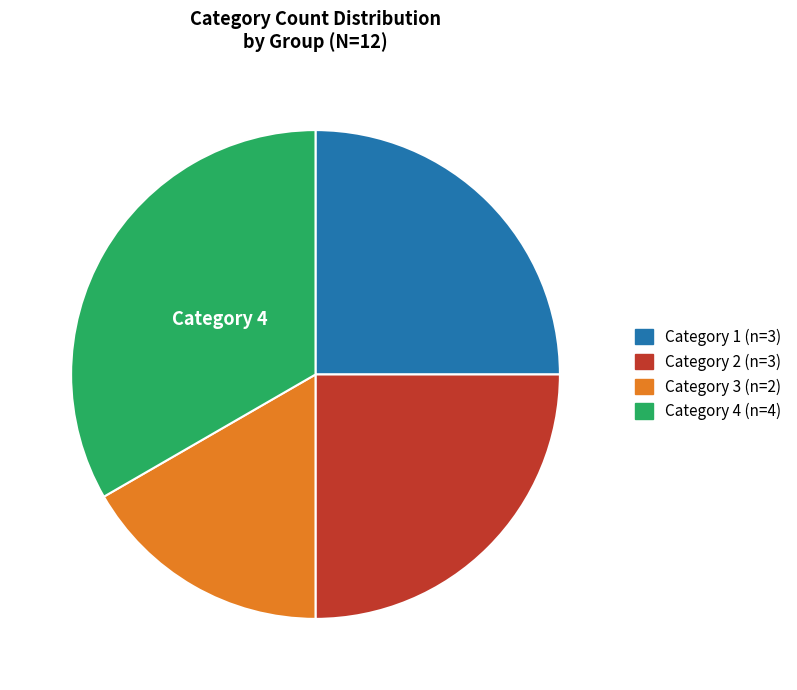

Is there any slice that represents more than half of the pie?

No